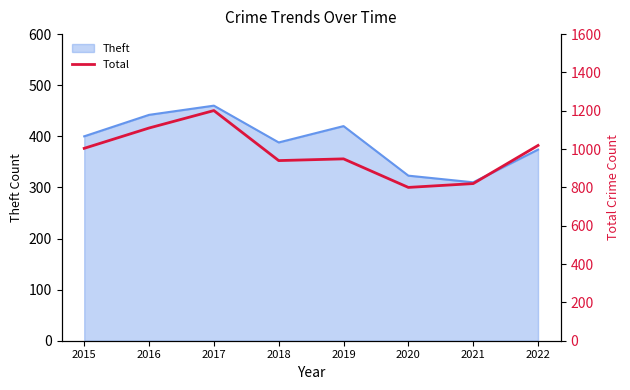

What is the ratio of the value at 2021 to the value at 2020?

1.0